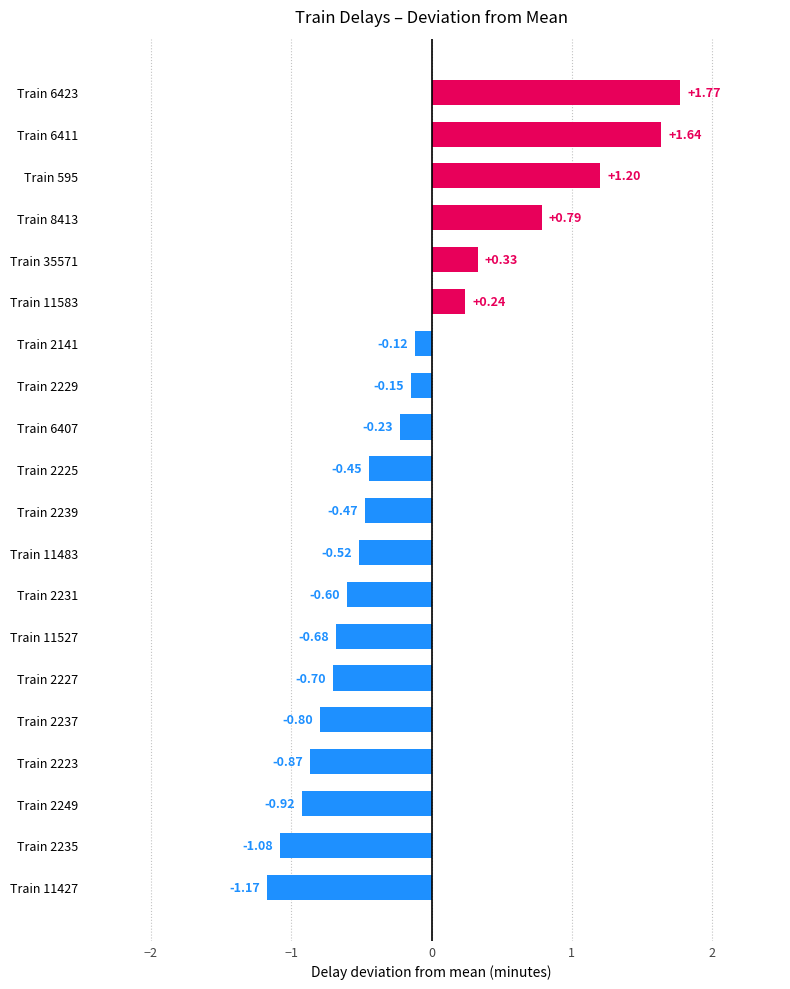

Rank the categories by value from highest to lowest.

Train 6423, Train 6411, Train 595, Train 8413, Train 35571, Train 11583, Train 2141, Train 2229, Train 6407, Train 2225, Train 2239, Train 11483, Train 2231, Train 11527, Train 2227, Train 2237, Train 2223, Train 2249, Train 2235, Train 11427